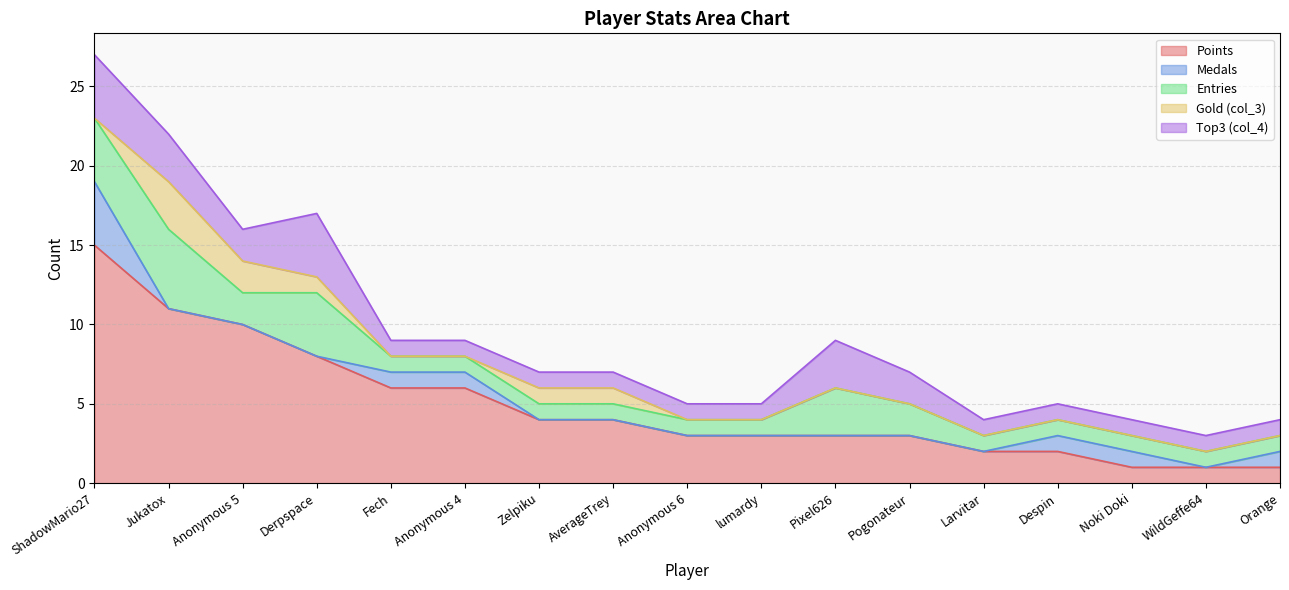

True or false: Gold (col_3) and Entries intersect in this chart.

False